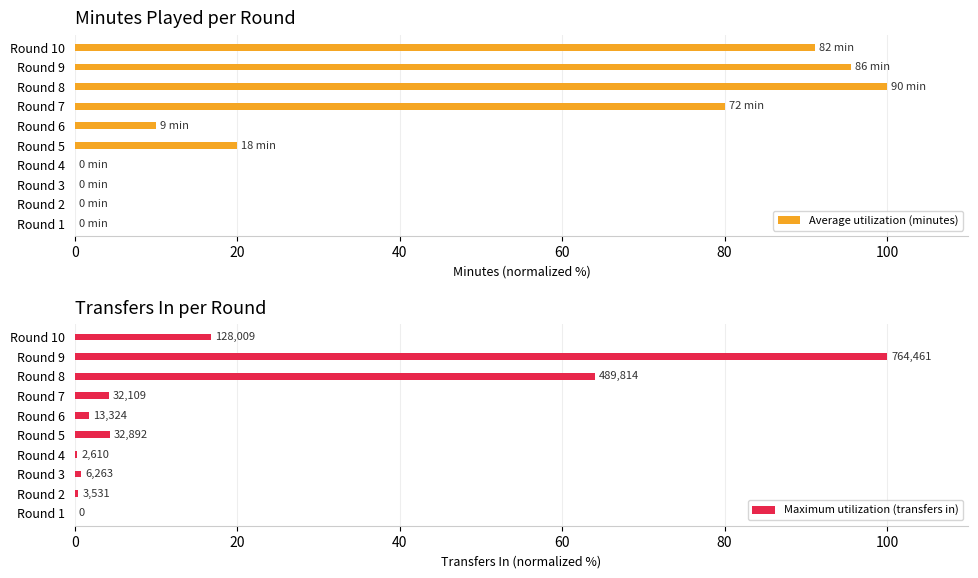

Is the value of Average utilization (minutes) at Round 6 greater than the value of Maximum utilization (transfers in) at Round 4?

Yes